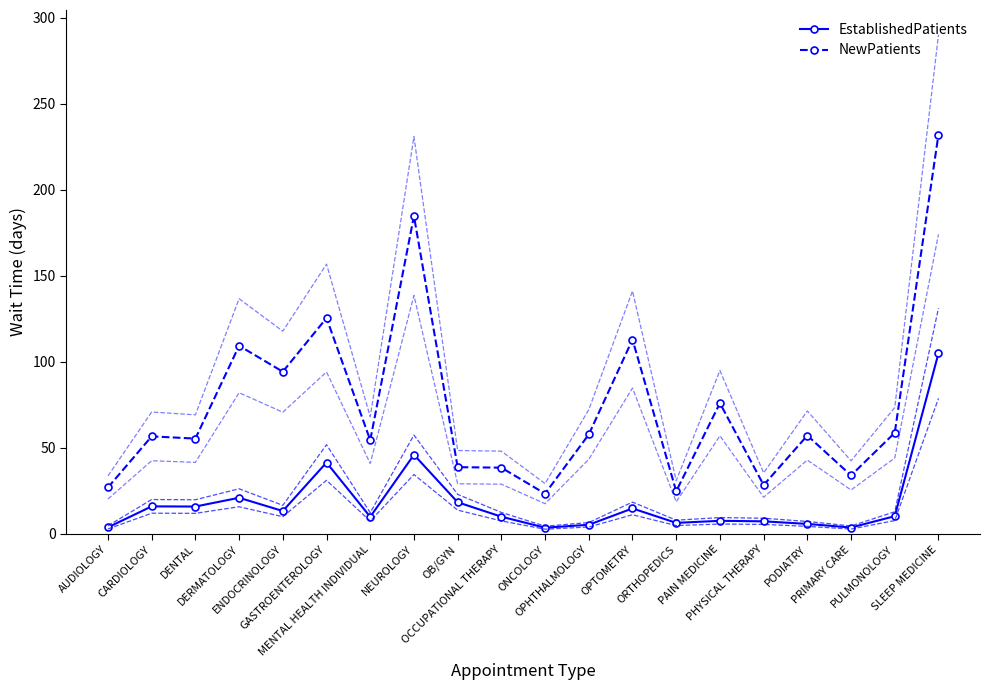

Reading right to left, extract all data points from this chart.

EstablishedPatients: SLEEP MEDICINE=104.9	PULMONOLOGY=10.2	PRIMARY CARE=3.6	PODIATRY=5.7	PHYSICAL THERAPY=7.2	PAIN MEDICINE=7.5	ORTHOPEDICS=6.3	OPTOMETRY=14.7	OPHTHALMOLOGY=5.2	ONCOLOGY=3.5	OCCUPATIONAL THERAPY=9.9	OB/GYN=18.3	NEUROLOGY=45.9	MENTAL HEALTH INDIVIDUAL=9.8	GASTROENTEROLOGY=41.4	ENDOCRINOLOGY=13.2	DERMATOLOGY=20.9	DENTAL=15.8	CARDIOLOGY=15.9	AUDIOLOGY=3.7
NewPatients: SLEEP MEDICINE=232.1	PULMONOLOGY=58.7	PRIMARY CARE=33.9	PODIATRY=57.1	PHYSICAL THERAPY=28.3	PAIN MEDICINE=75.9	ORTHOPEDICS=24.7	OPTOMETRY=112.9	OPHTHALMOLOGY=57.7	ONCOLOGY=23.3	OCCUPATIONAL THERAPY=38.4	OB/GYN=38.7	NEUROLOGY=184.7	MENTAL HEALTH INDIVIDUAL=54.4	GASTROENTEROLOGY=125.4	ENDOCRINOLOGY=94.2	DERMATOLOGY=109.3	DENTAL=55.3	CARDIOLOGY=56.6	AUDIOLOGY=26.9